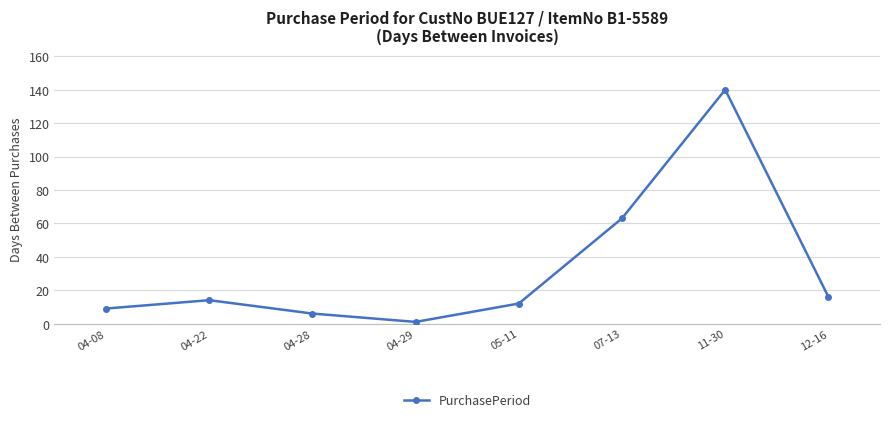

Reading left to right, transcribe all the data shown in this chart.

9	14	6	1	12	63	140	16